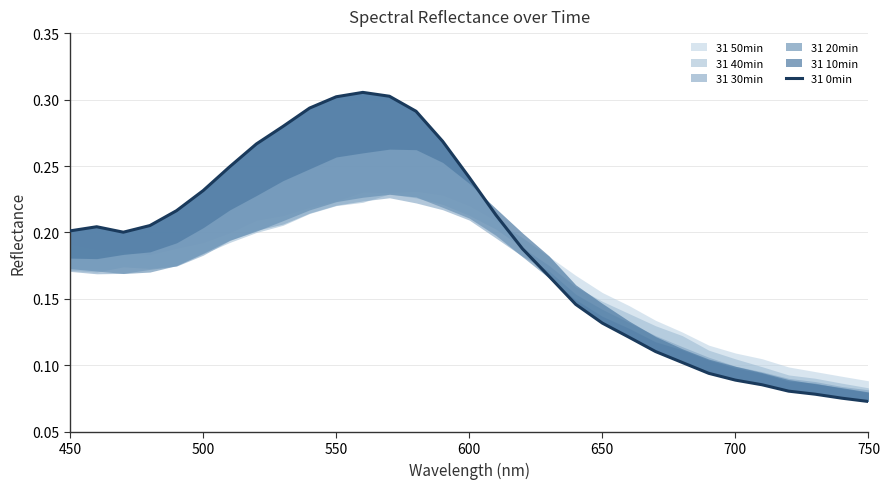

True or false: the data shows 0.1 at 450.

False